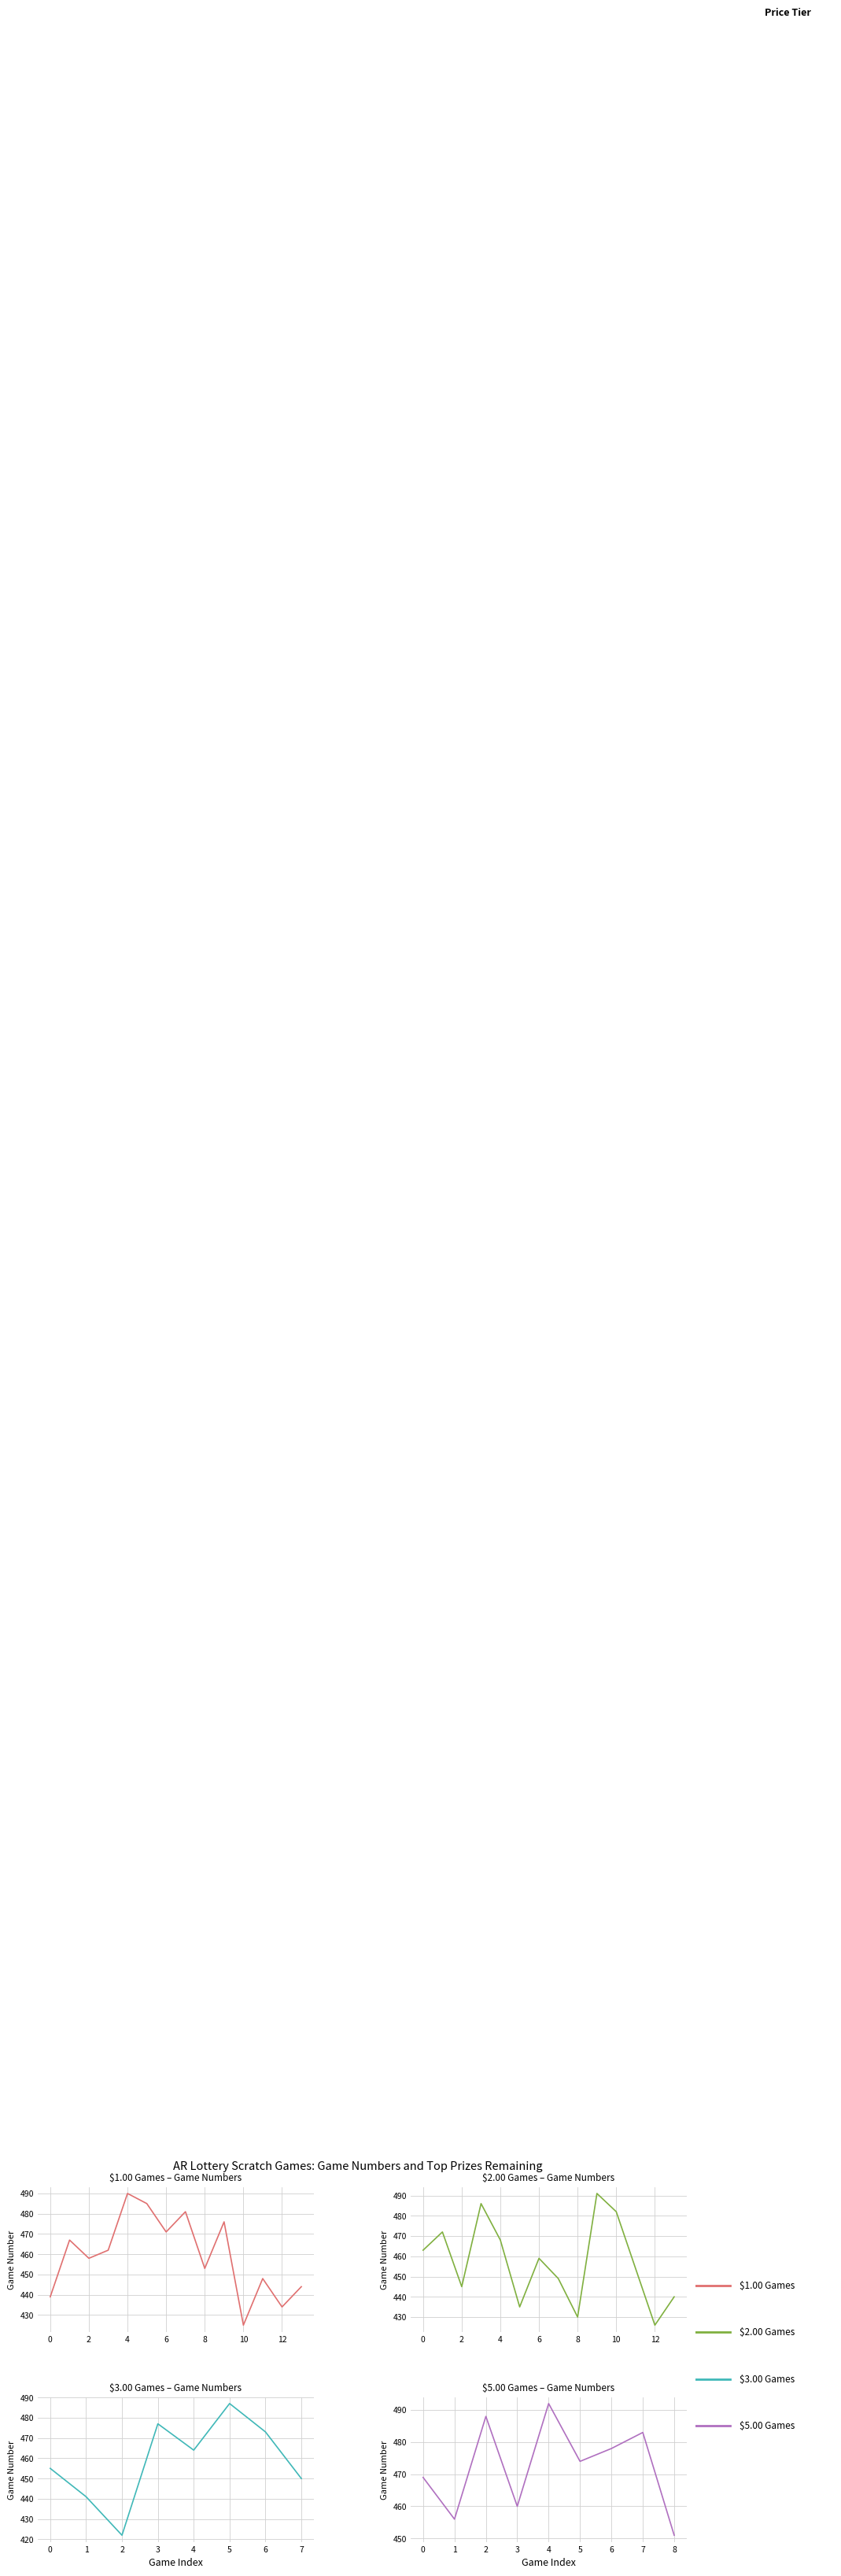

True or false: Avg Top Prizes by Price and Avg Game Number by Price cross at least once.

False